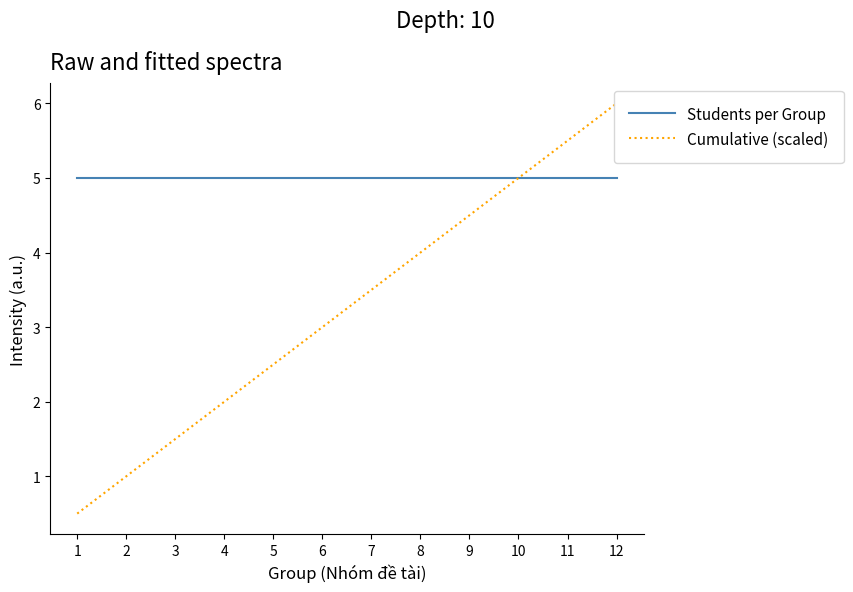

Reading left to right, extract all data points from this chart.

Students per Group: 1=5.0	2=5.0	3=5.0	4=5.0	5=5.0	6=5.0	7=5.0	8=5.0	9=5.0	10=5.0	11=5.0	12=5.0
Cumulative (scaled): 1=0.5	2=1.0	3=1.5	4=2.0	5=2.5	6=3.0	7=3.5	8=4.0	9=4.5	10=5.0	11=5.5	12=6.0